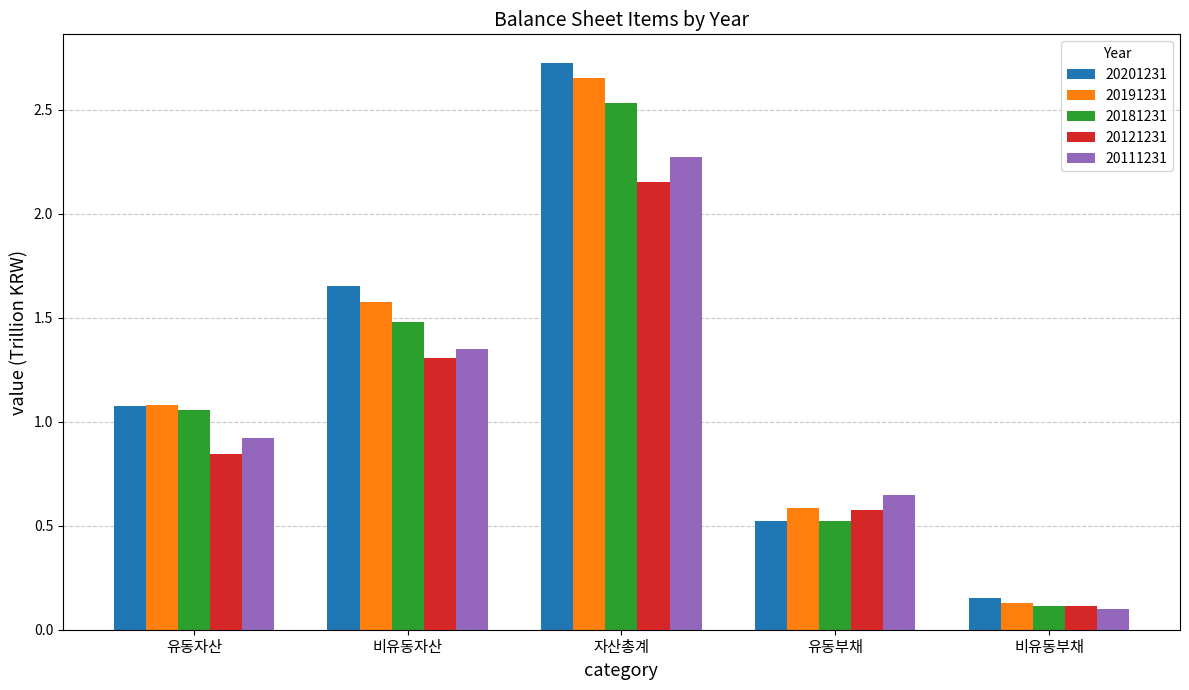

Does the chart contain stacked bars?

No